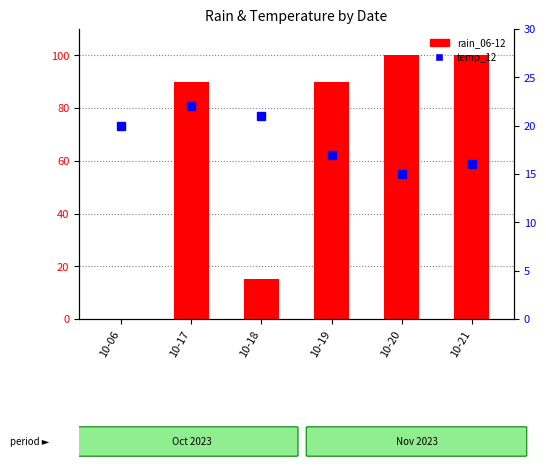

Reading left to right, transcribe all the data shown in this chart.

rain_06-12: 0	90	15	90	100	100
temp_12: 20	22	21	17	15	16